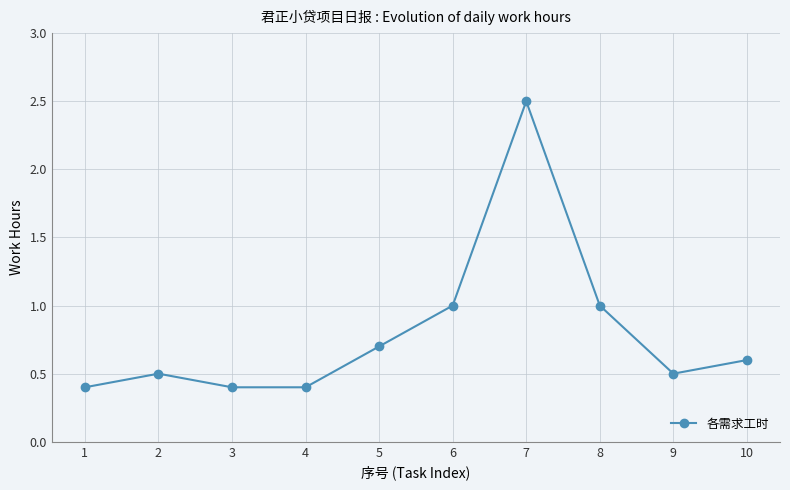

True or false: the data shows 0.7 at 2.

False